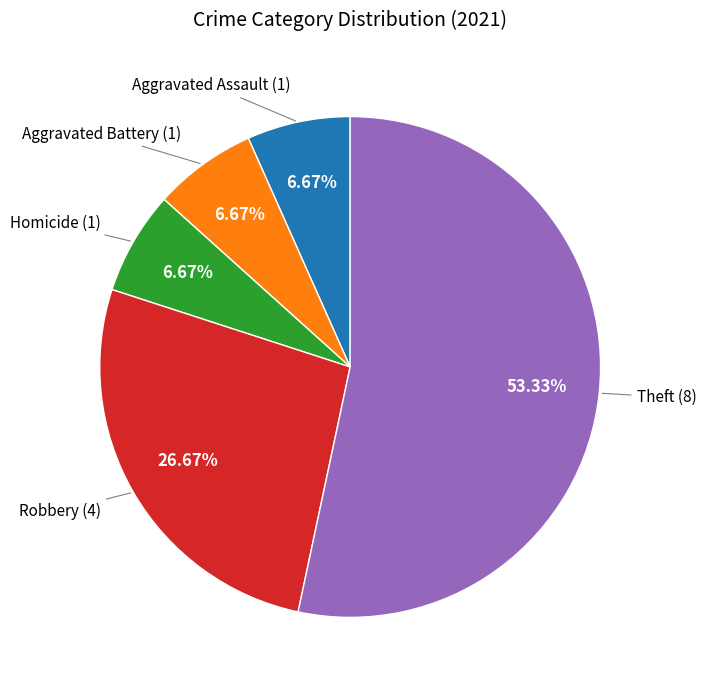

What percentage do Theft and Aggravated Battery together represent?

60.0%